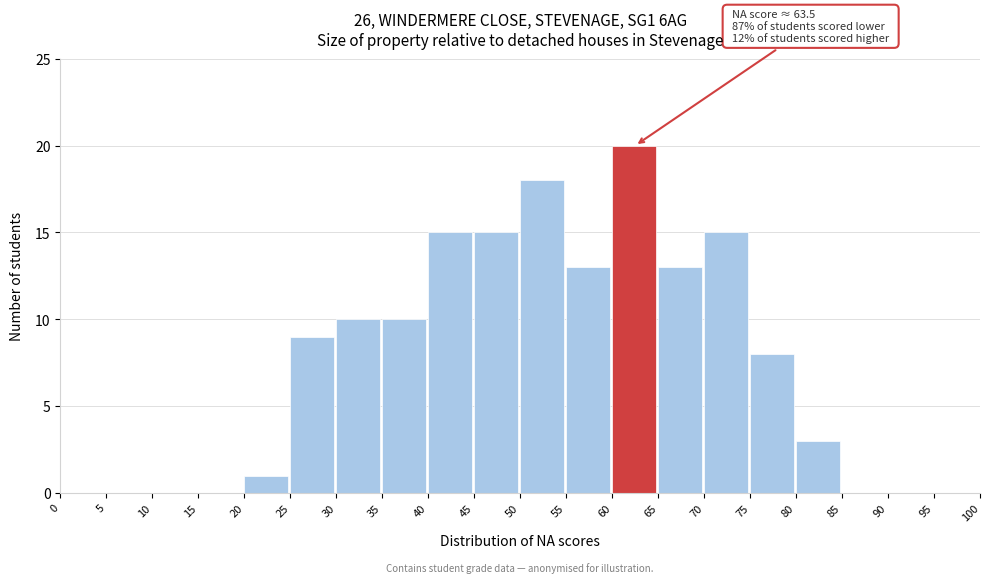

Which range on the x-axis has the tallest bar?

60 to 65